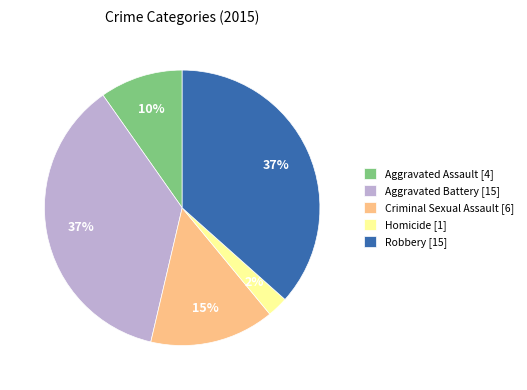

To the nearest percent, what is the average slice percentage?

20%